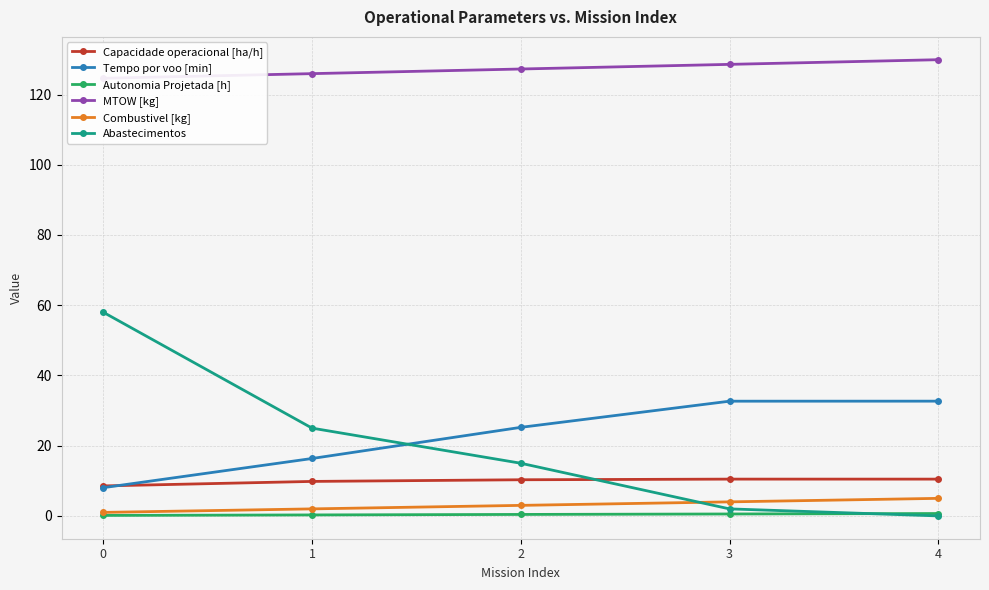

True or false: MTOW [kg] has more than 1 interior local peaks.

False